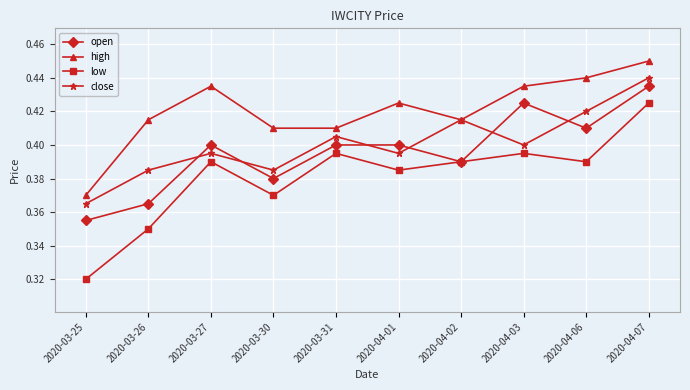

What is the sum of the low values at 2020-03-31 and 2020-04-06?

0.8